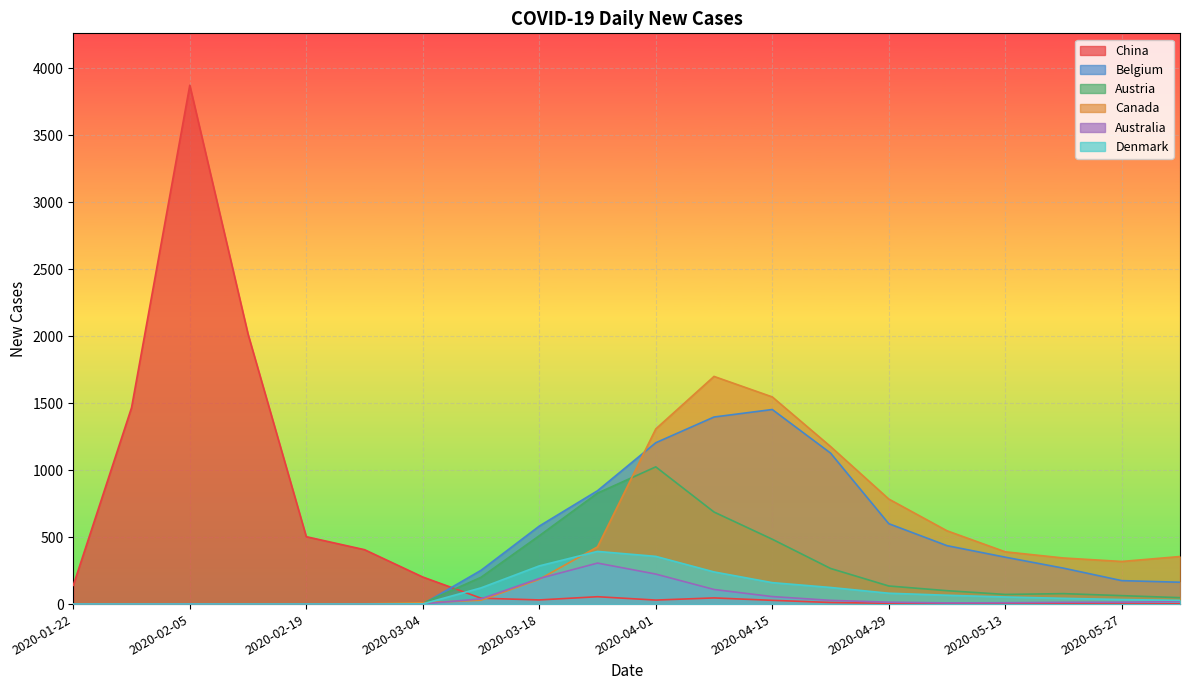

What position from the right is 2020-06-03?

1